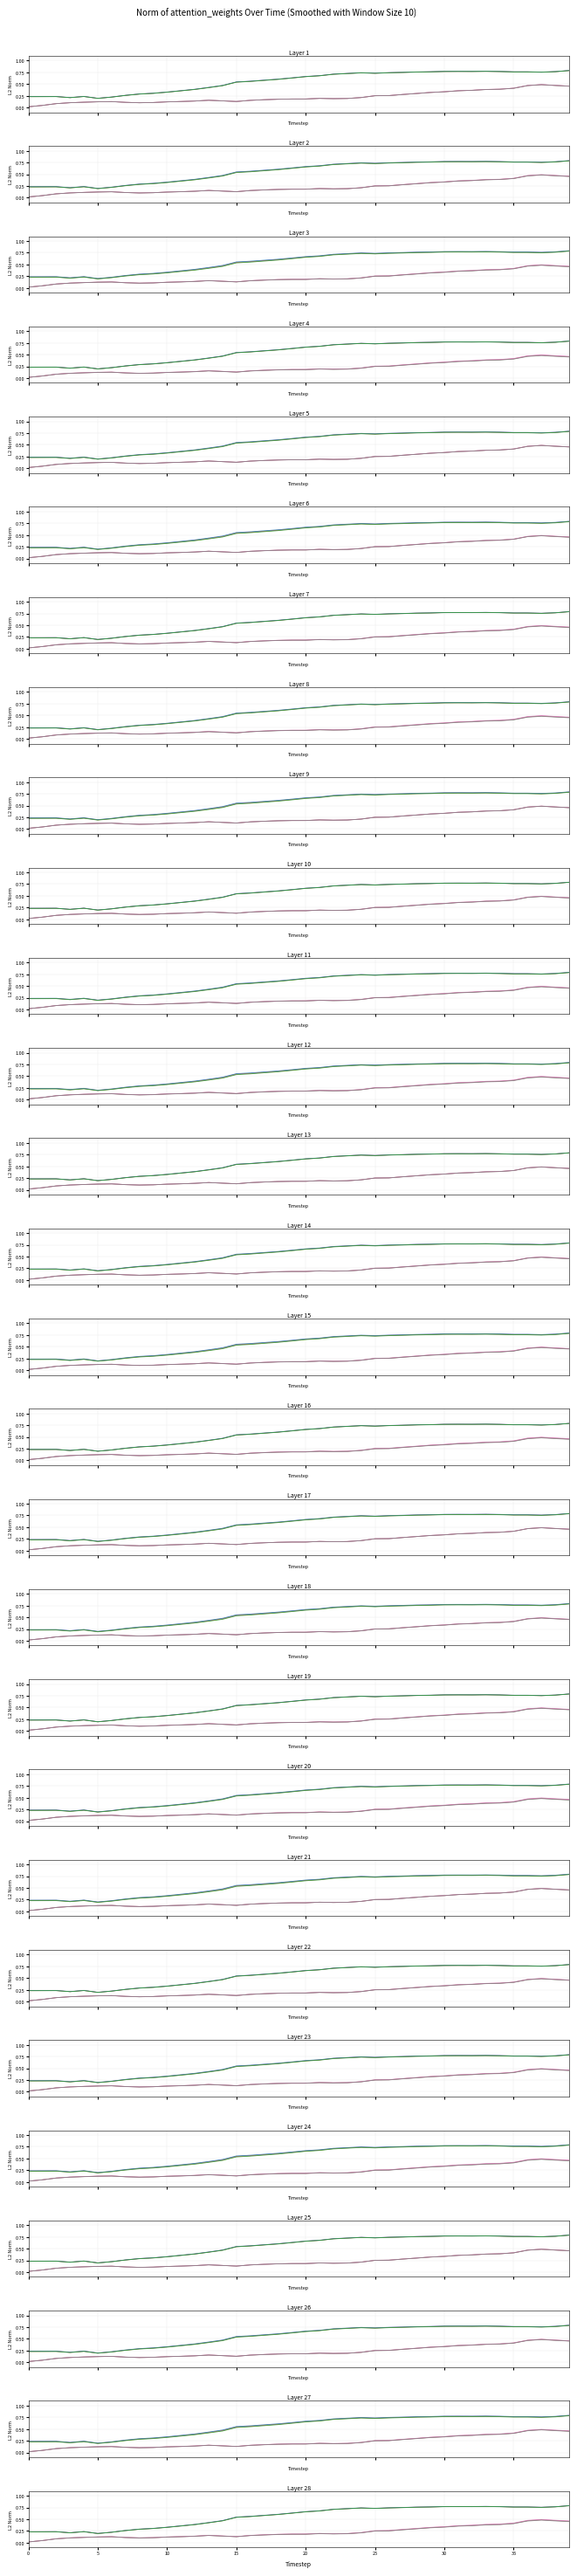

What is the maximum value for y_head_2?

0.5